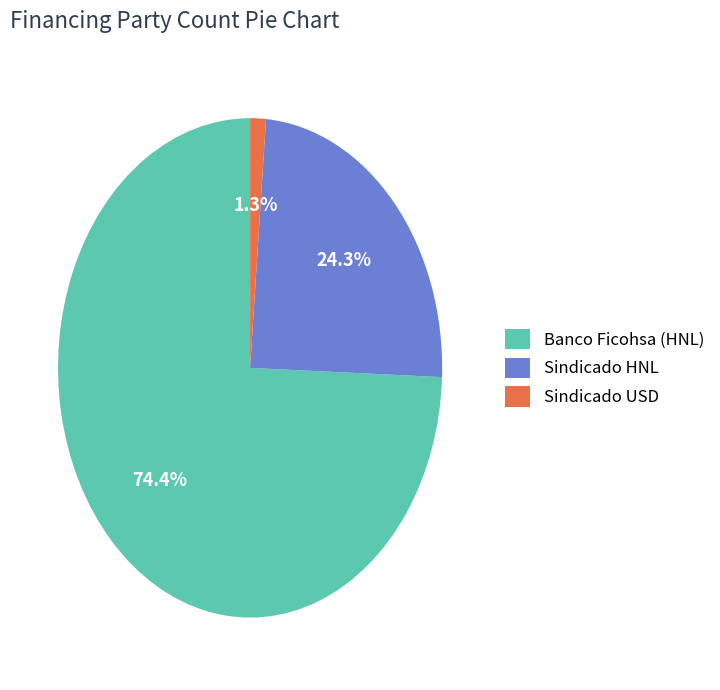

Is there any slice that represents more than half of the pie?

Yes